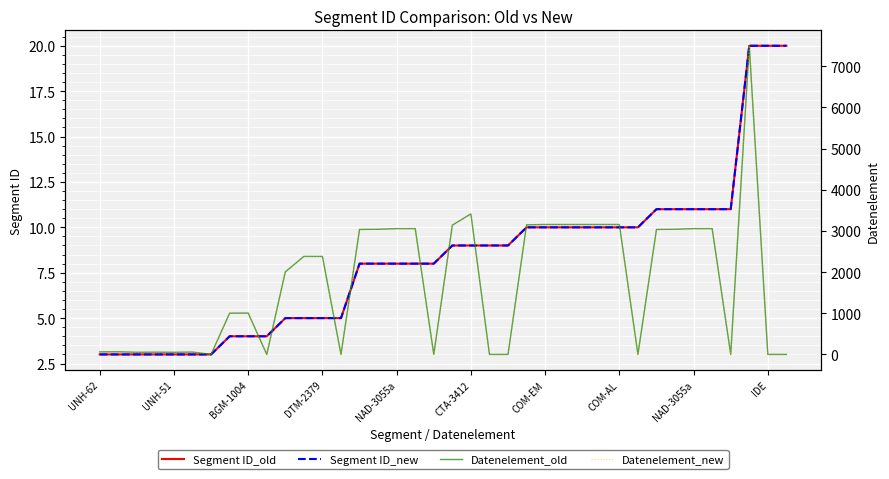

True or false: Segment ID_new has more than 1 interior local peaks.

False